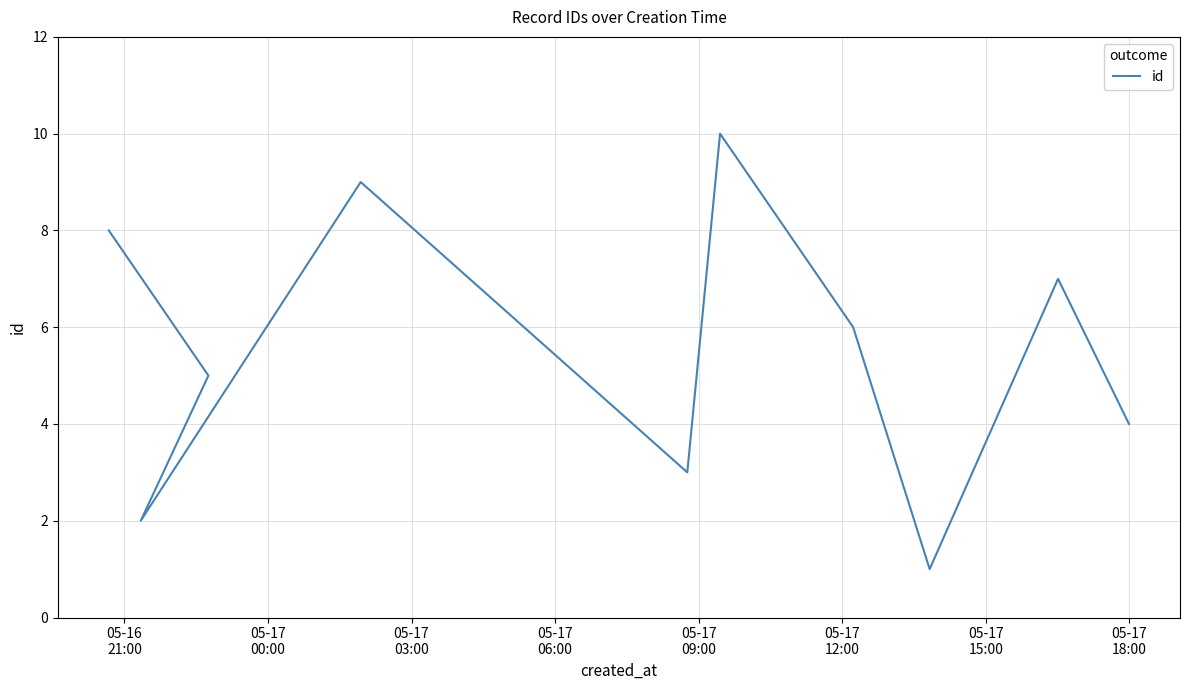

What value does the data have at 05-17
09:00?

3